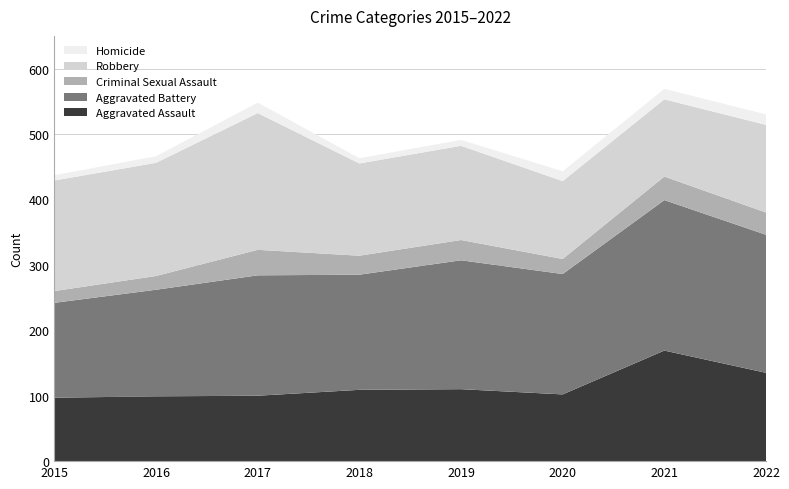

Reading right to left, list all the values displayed in this chart.

Aggravated Assault: 135	169	102	110	109	100	99	97
Aggravated Battery: 211	230	184	197	176	184	163	145
Criminal Sexual Assault: 34	36	23	31	29	39	21	18
Robbery: 134	118	119	144	141	209	173	169
Homicide: 16	16	15	9	8	16	10	8